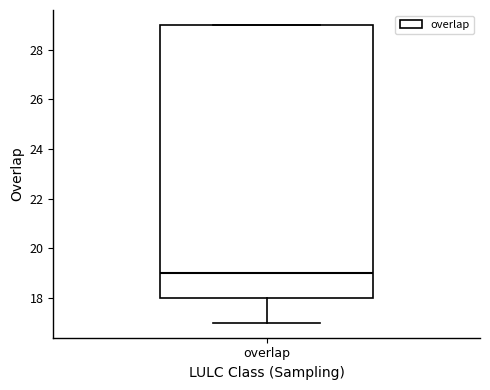

Read this box plot against the y-axis: the position of the median line, the range covered by the box, and the ends of both whiskers. The values are not printed on the chart, so give them approximately, as read against the axis.

median 19, box 18 to 29, whiskers 17 to 29